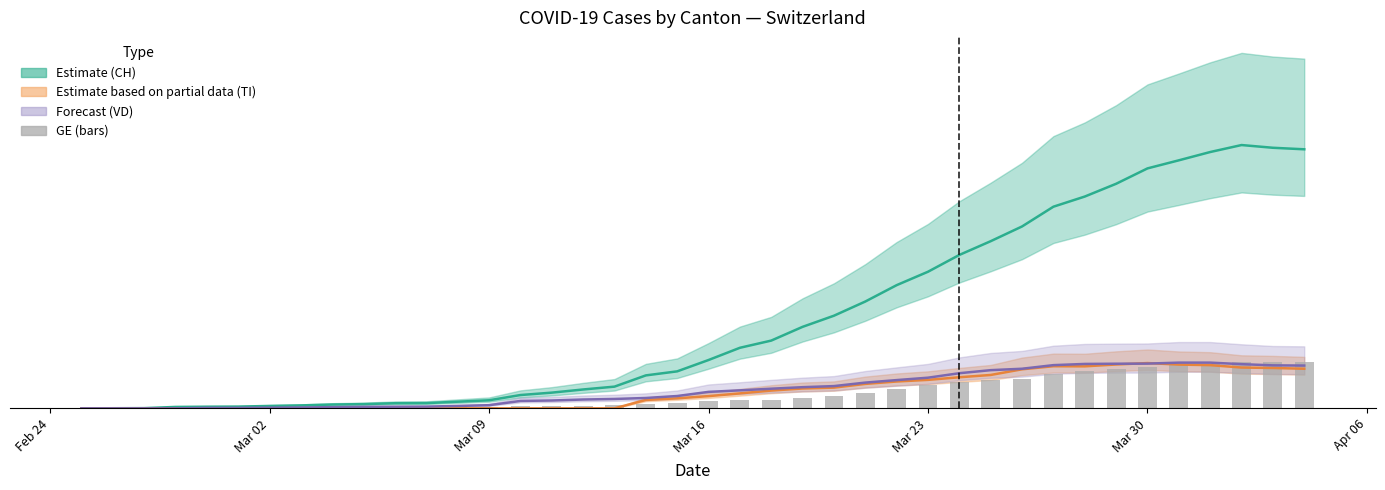

What is the maximum value shown in the chart?

30.2